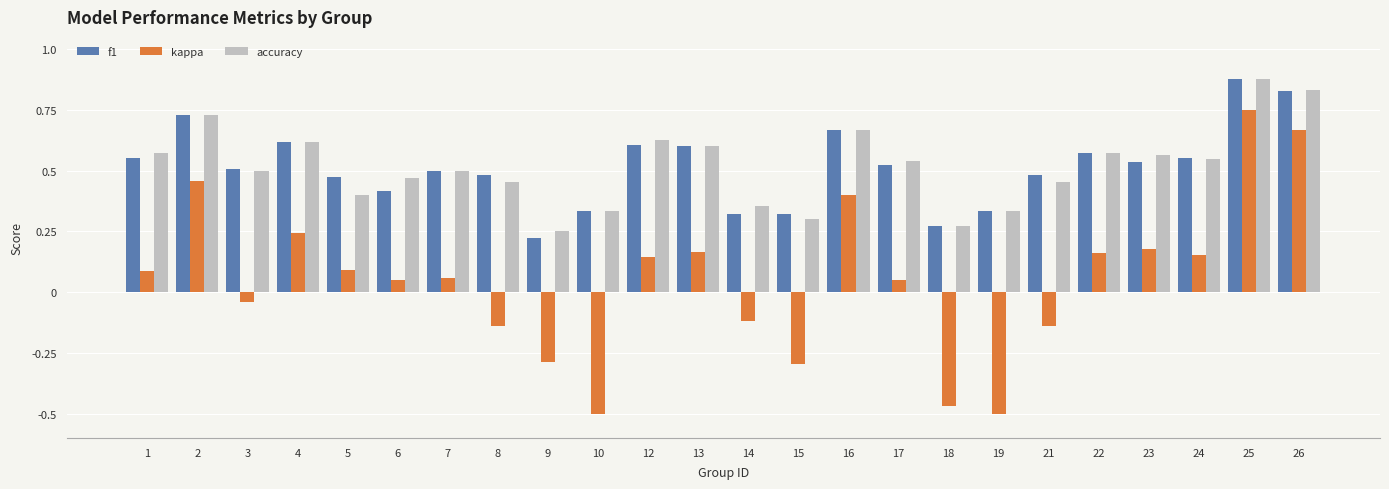

At how many categories does at least one series exceed 0?

24